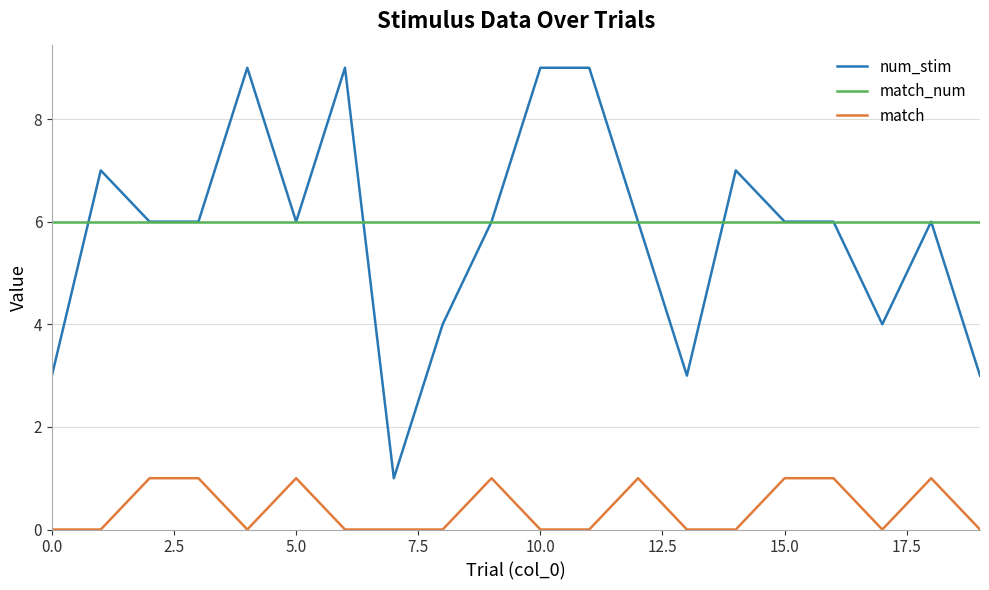

At how many categories does at least one series exceed 1?

20